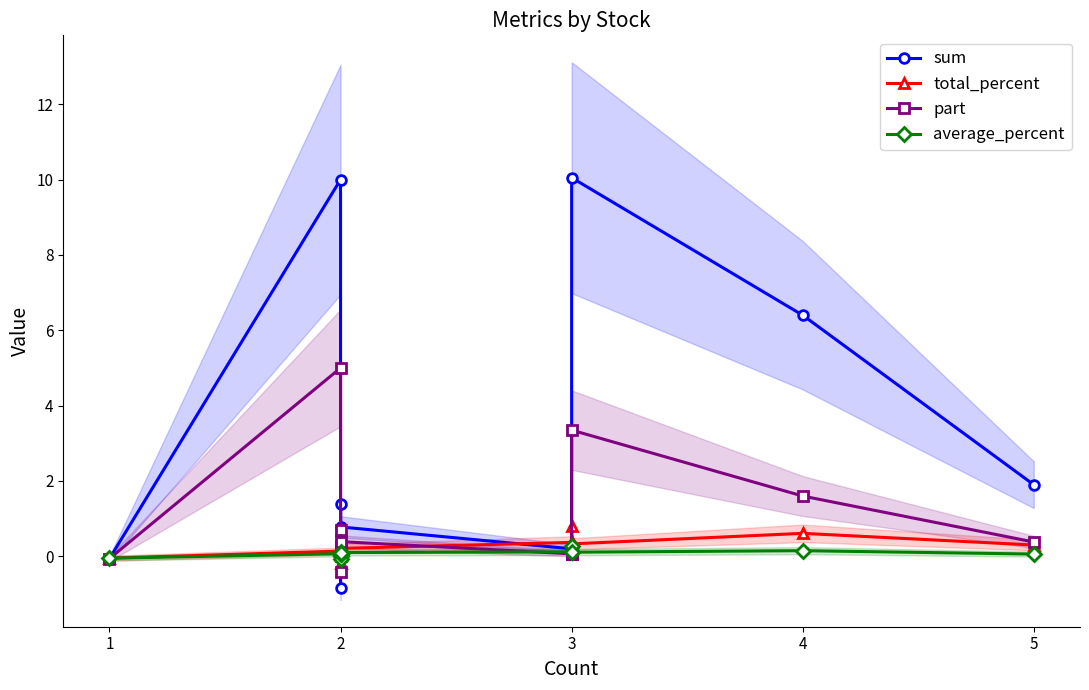

How many lines are shown in the chart?

4